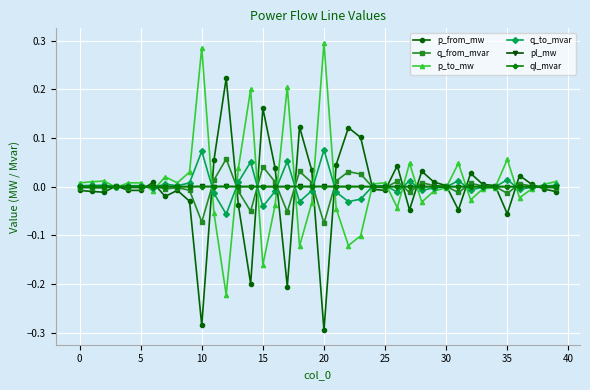

True or false: q_to_mvar has more than 0 interior local peaks.

True